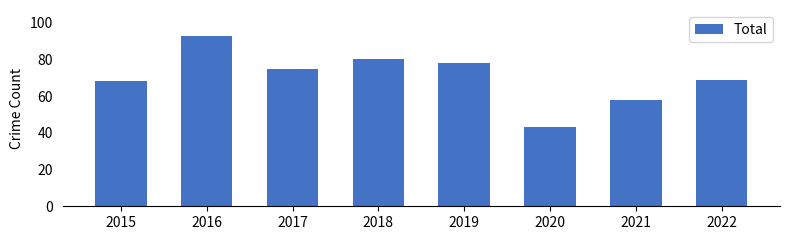

What is the difference between the maximum and minimum values?

50